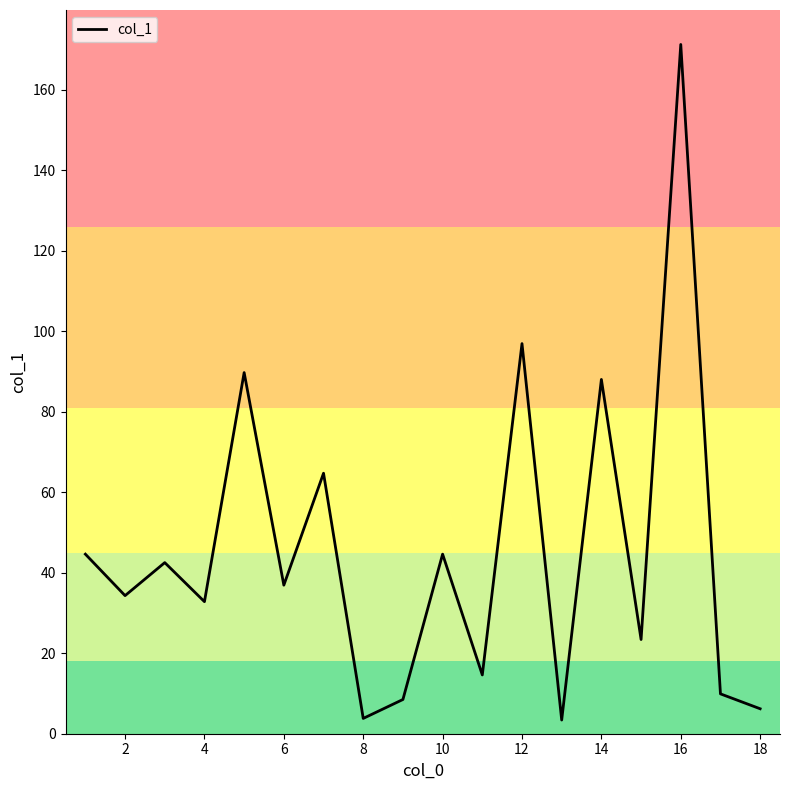

What is the difference between the maximum and minimum values?

167.8